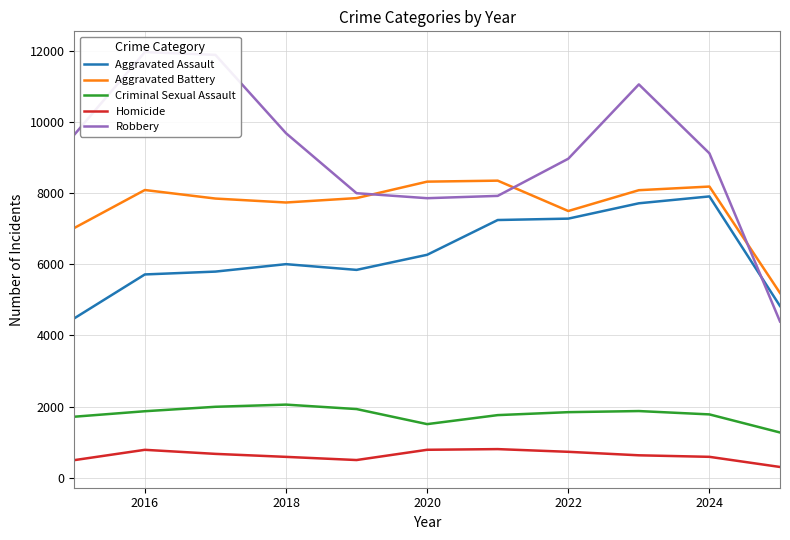

True or false: Aggravated Assault has a value of 8157 at 2018.

False